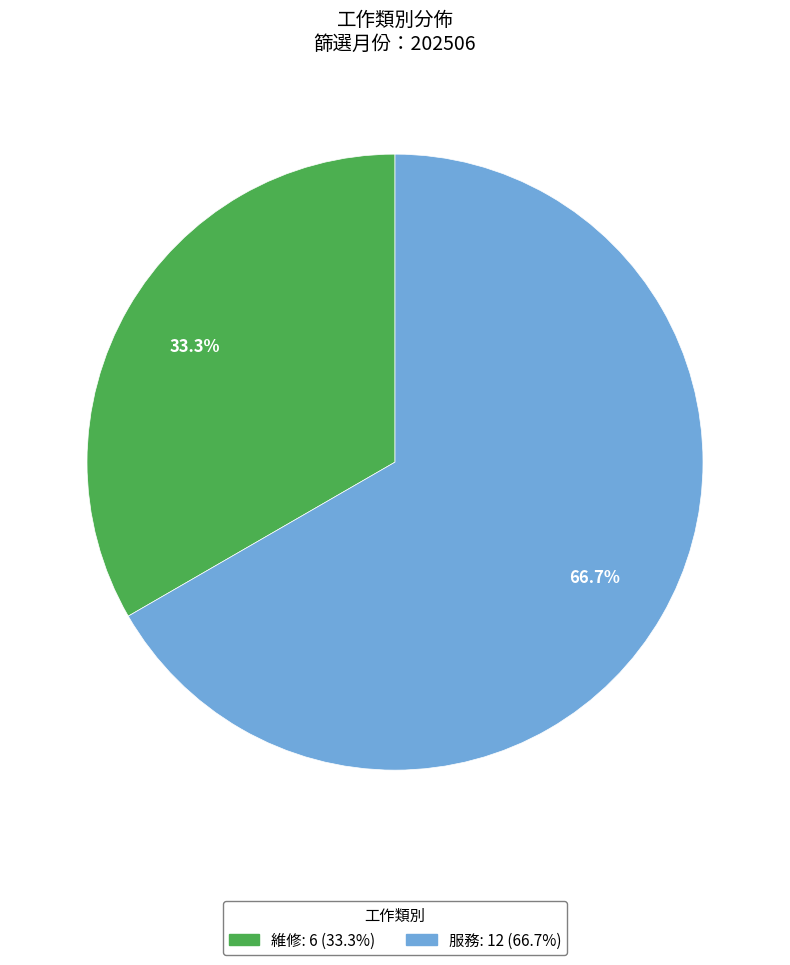

Approximately how many times larger is the value at 維修 compared to 服務?

0.5